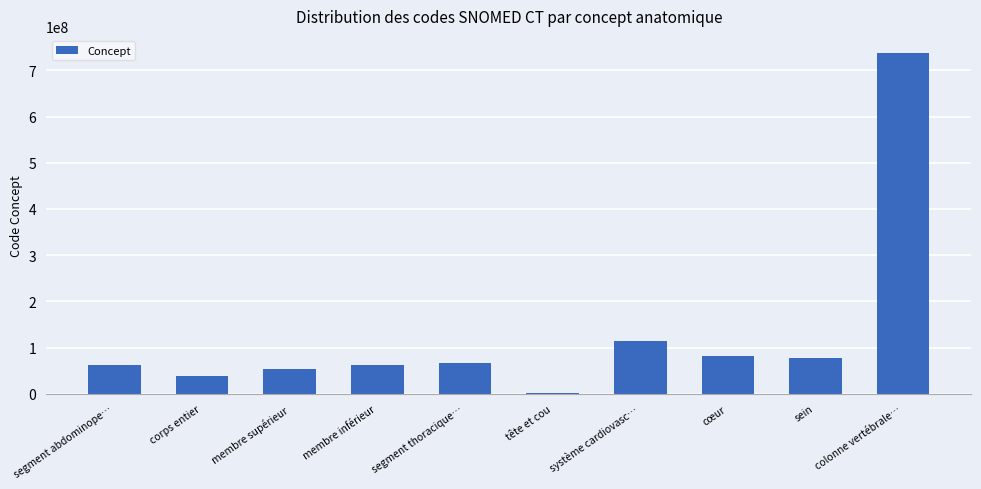

Is it true that the value at cœur is 45278481?

False